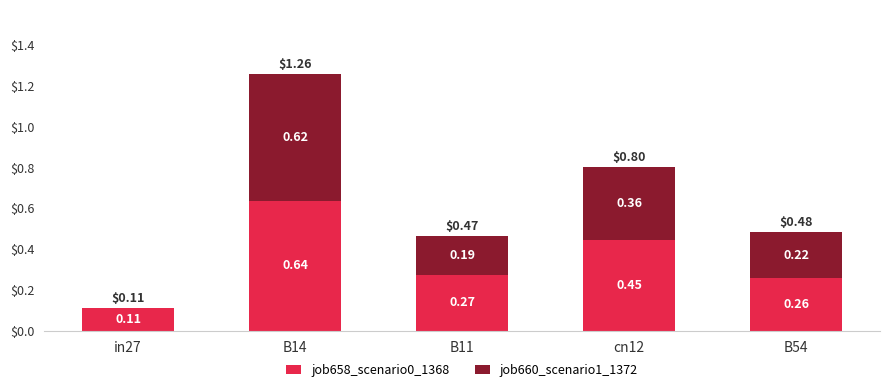

What is the total value across all series at B14?

1.3